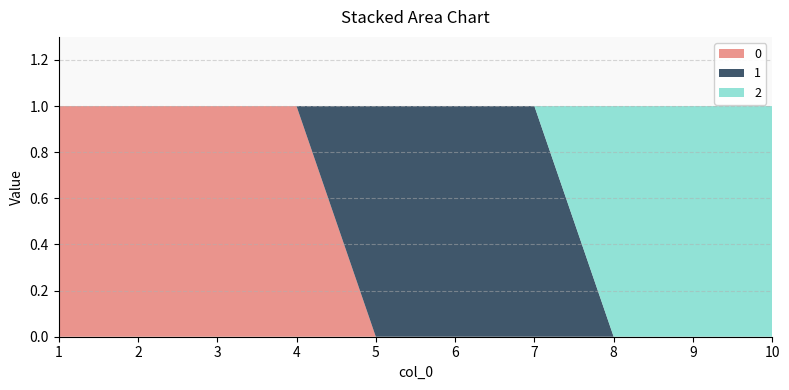

Reading left to right, what are all the values shown in this chart?

0: 1	1	1	1	0	0	0	0	0	0
1: 0	0	0	0	1	1	1	0	0	0
2: 0	0	0	0	0	0	0	1	1	1